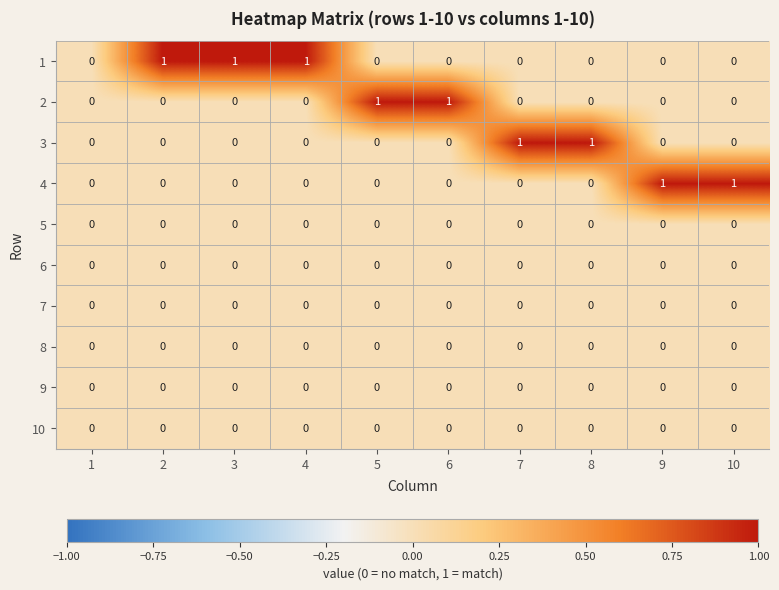

The 10 series shows 0 at 3. True or false?

True